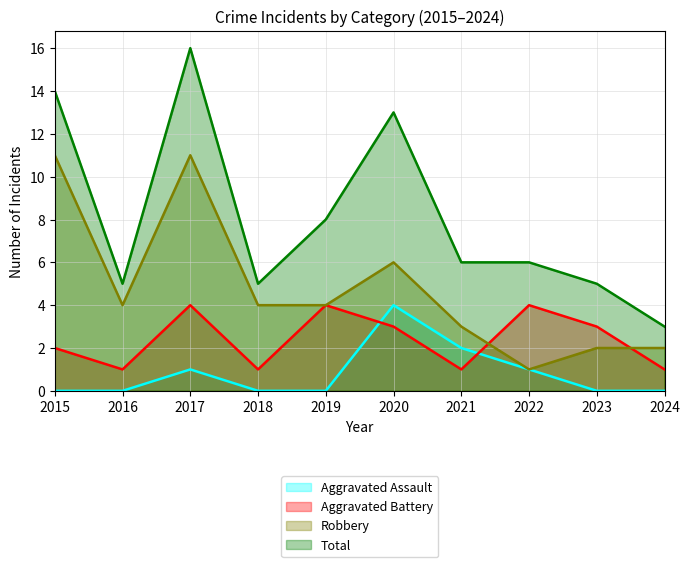

Reading right to left, what are all the values shown in this chart?

Aggravated Assault: 0	0	1	2	4	0	0	1	0	0
Aggravated Battery: 1	3	4	1	3	4	1	4	1	2
Robbery: 2	2	1	3	6	4	4	11	4	11
Total: 3	5	6	6	13	8	5	16	5	14